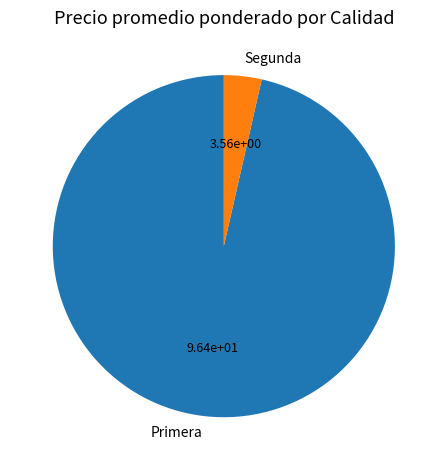

True or false: Primera accounts for 96% of the total.

True